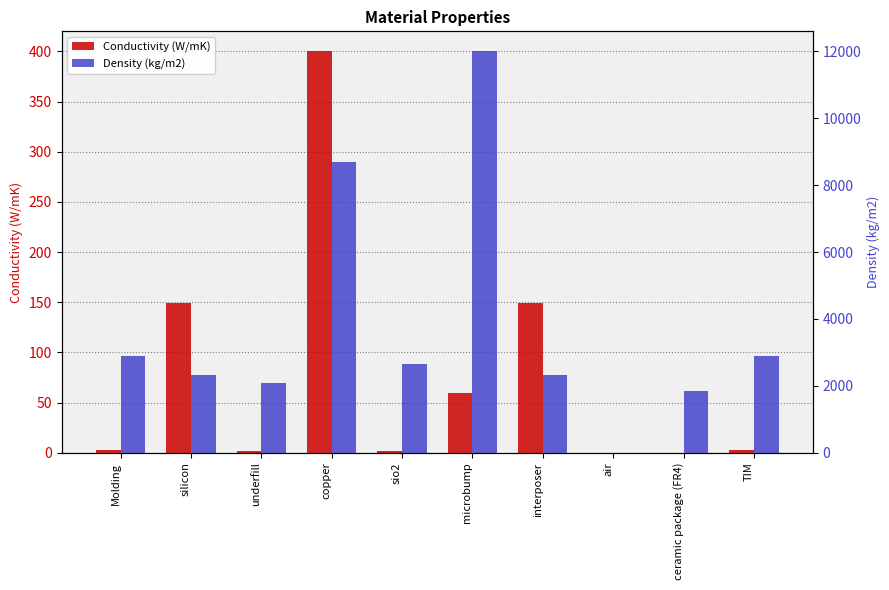

The value of Conductivity (W/mK) at underfill is 1.6. True or false?

True